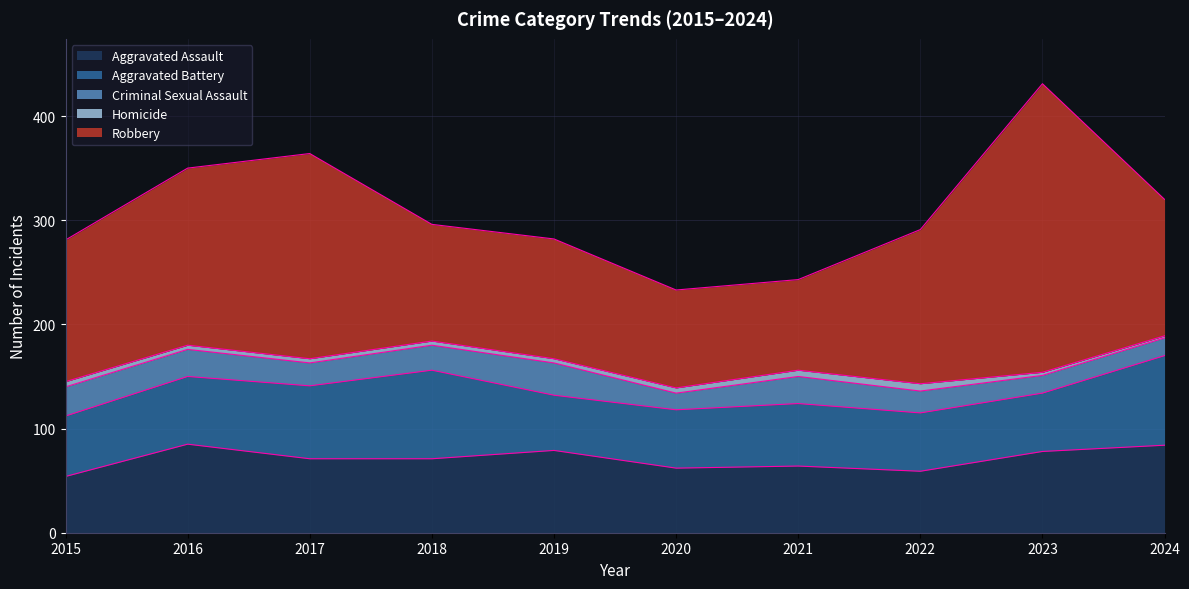

Where is the first local minimum for Aggravated Assault?

2020